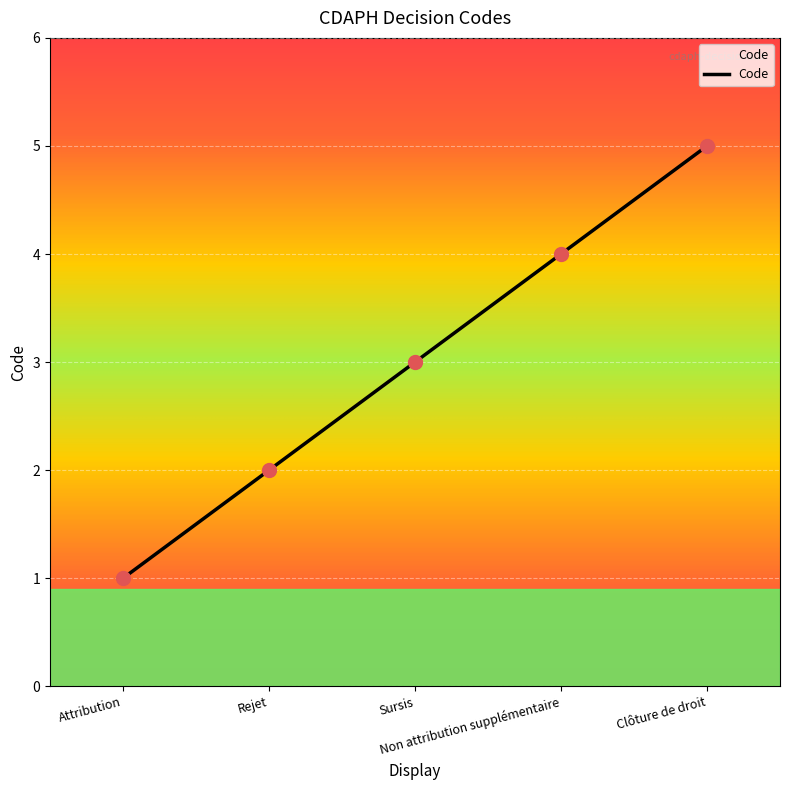

What is the ratio of the value at Rejet to the value at Attribution?

2.0